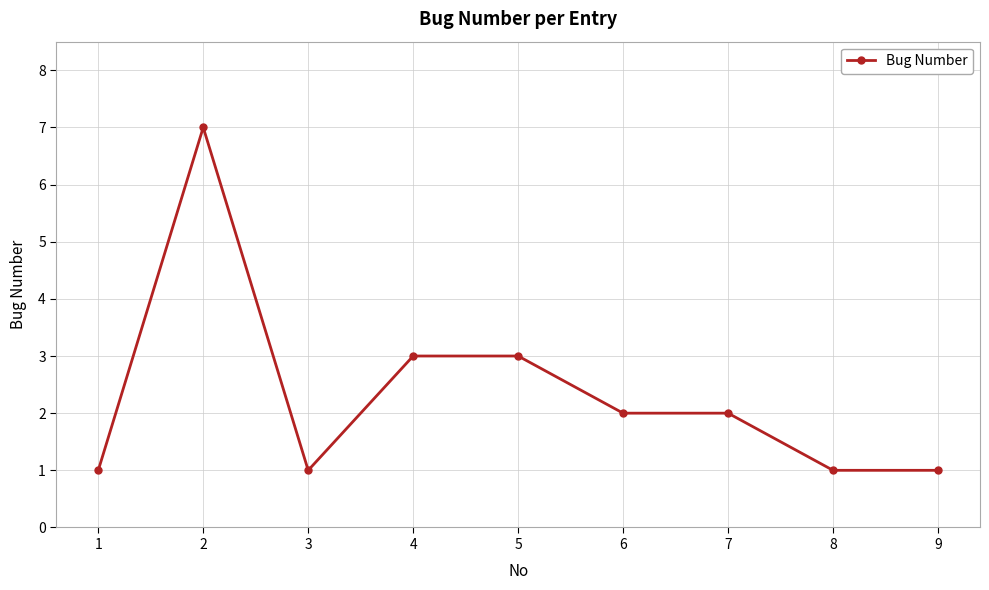

True or false: the data shows 7 at 2.

True